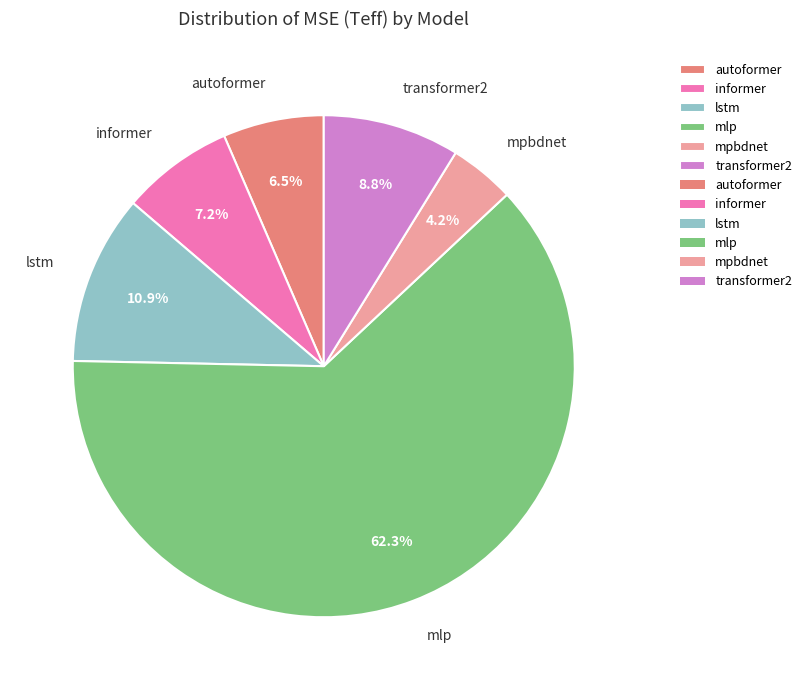

Is the sum of informer and lstm greater than half?

No